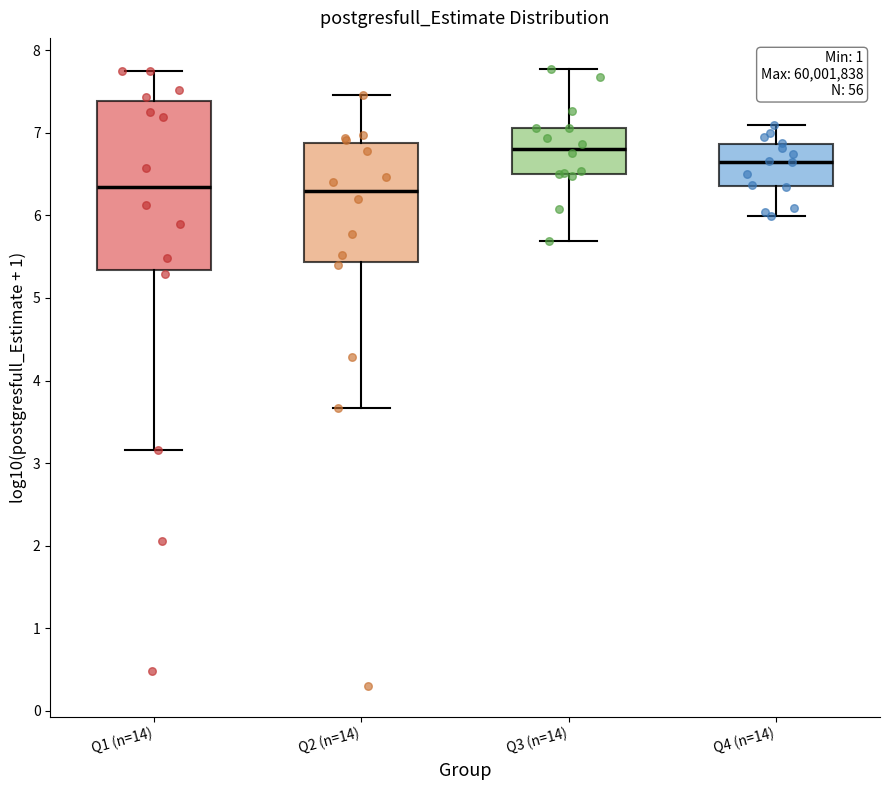

Where is the upper edge of the box for Q2 (n=14) on the y-axis? The values are not printed on the chart, so give them approximately, as read against the axis.

6.9